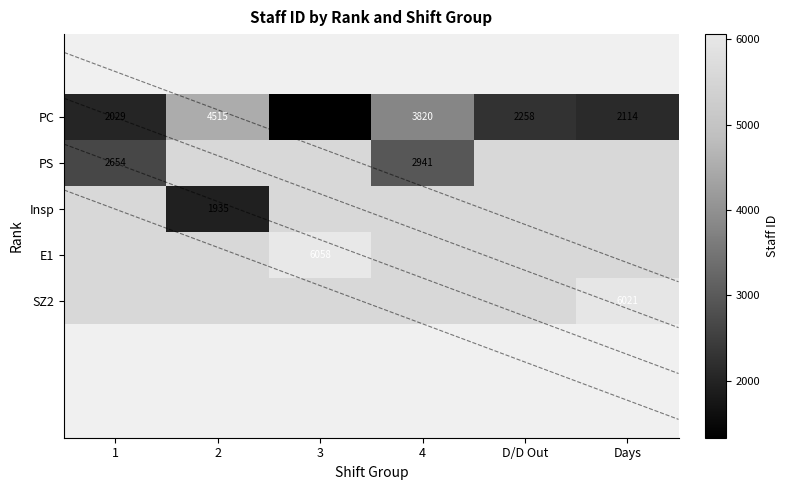

At how many categories does at least one series exceed 5940?

2